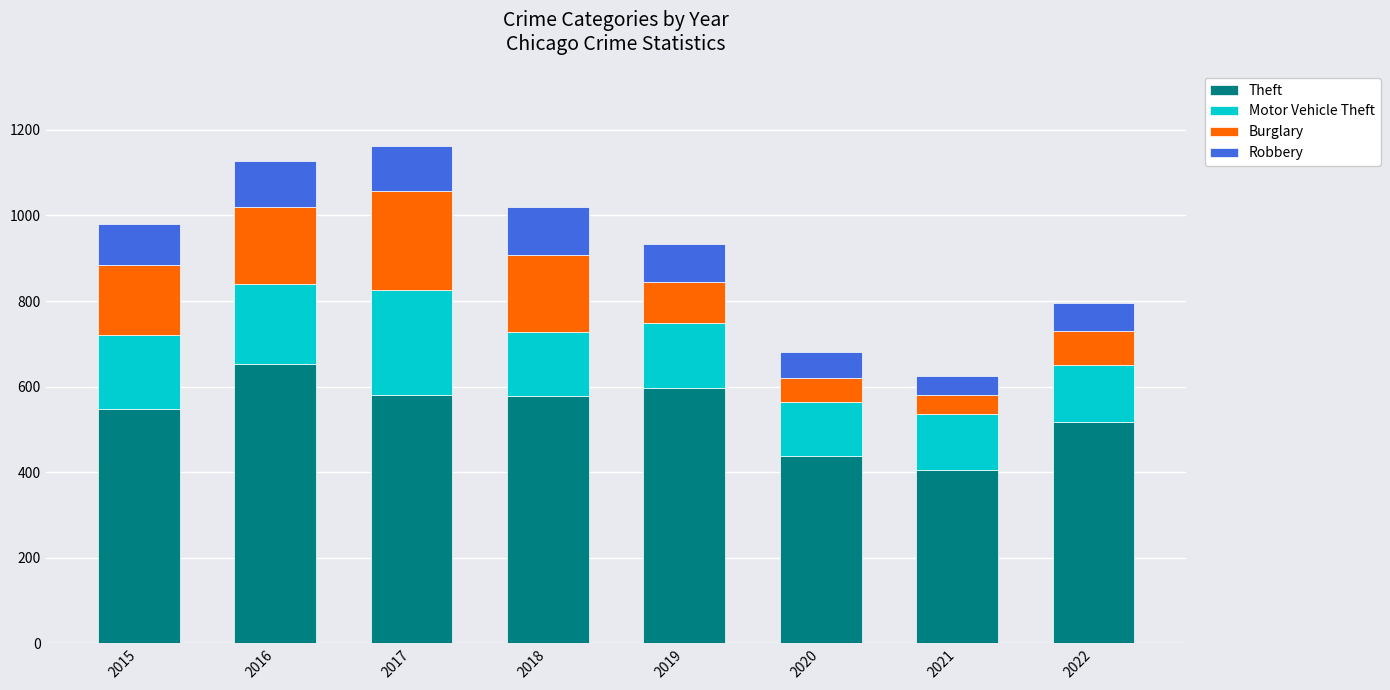

What is the maximum value for Theft?

653